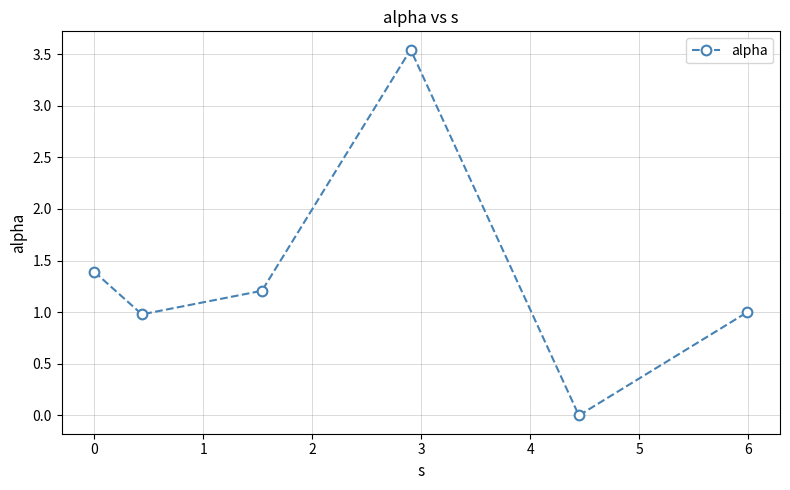

True or false: the data has more than 1 interior local peaks.

False